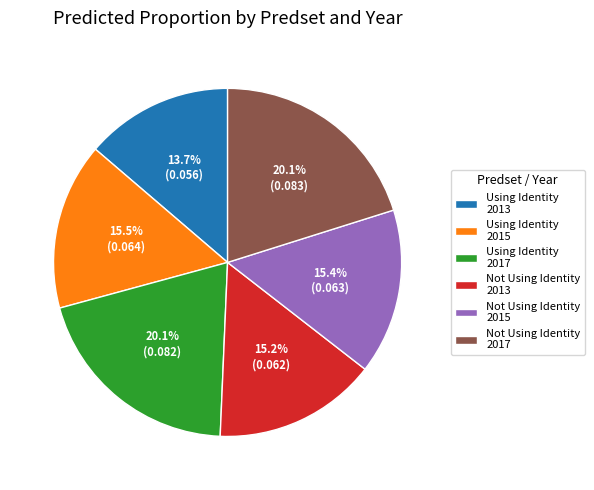

Does any single category account for the majority?

No